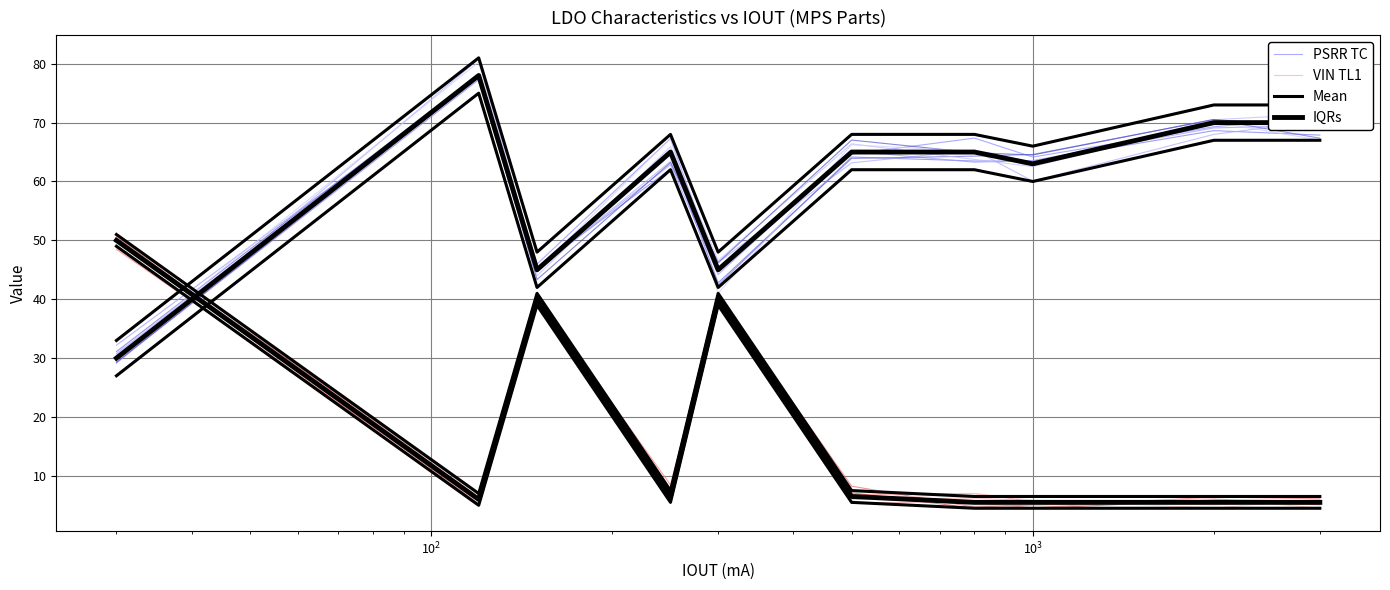

Does the chart have visible grid lines?

Yes